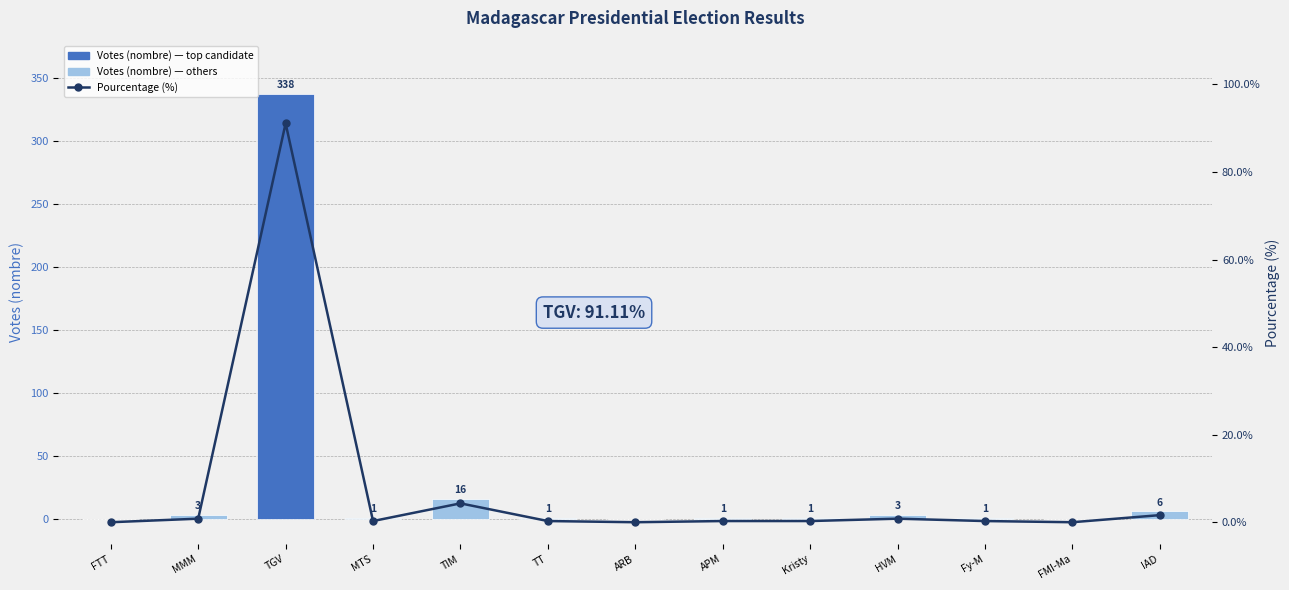

What is the label of the 8th bar from the left?

APM